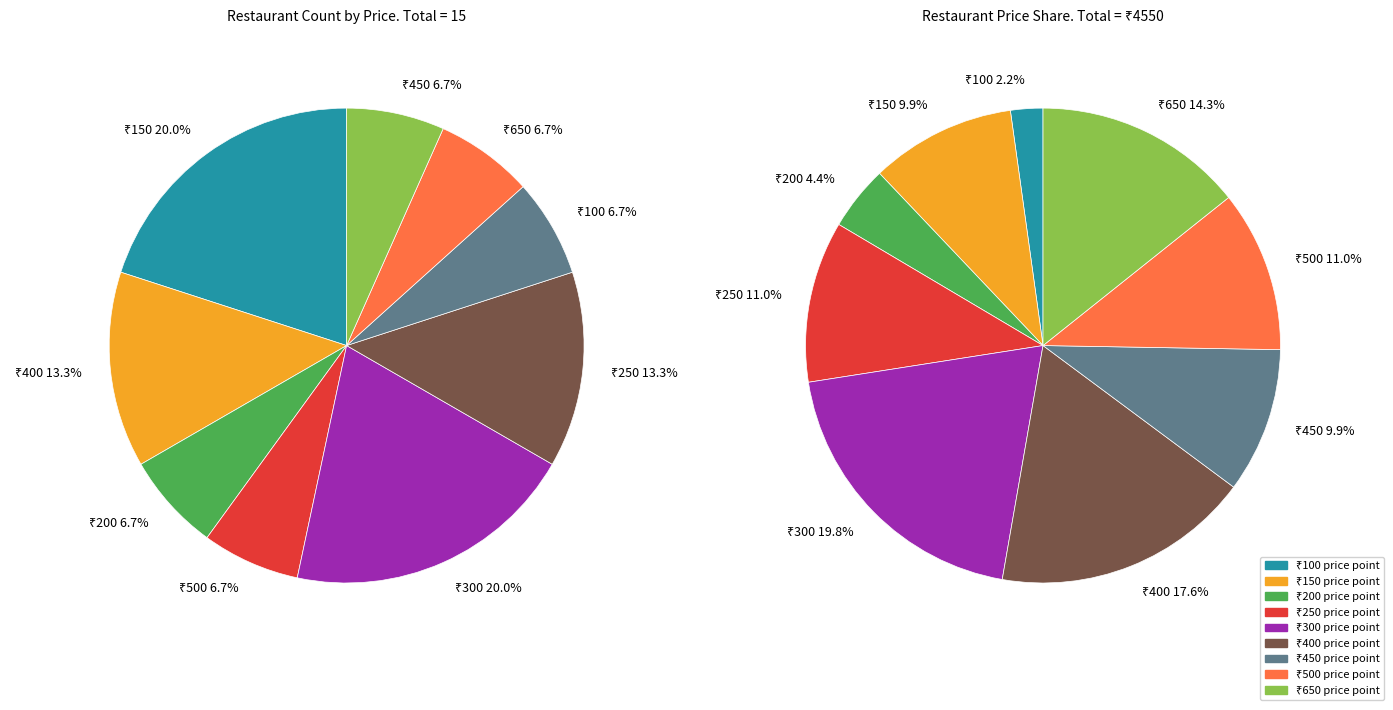

Is BDBD Banashri the majority of the pie?

No